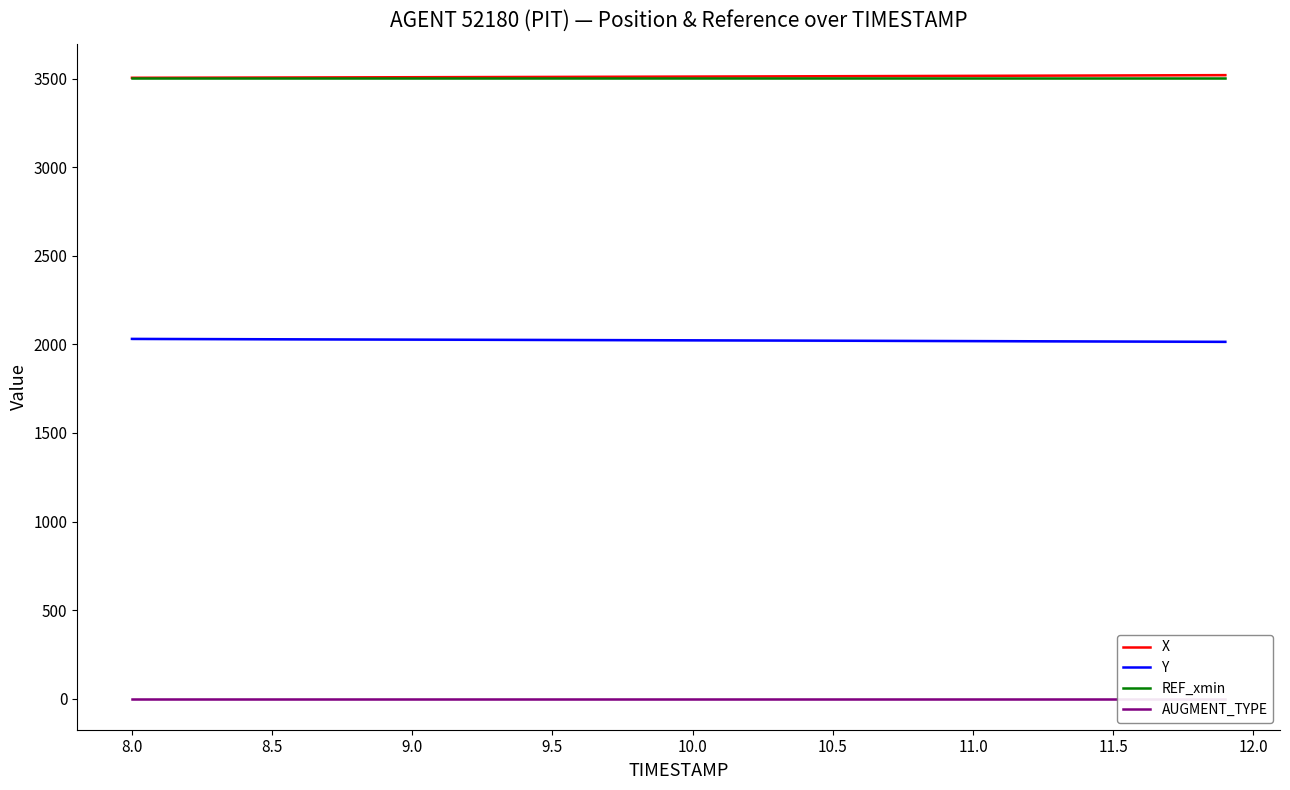

What is the highest value of the REF_xmin series?

3503.5